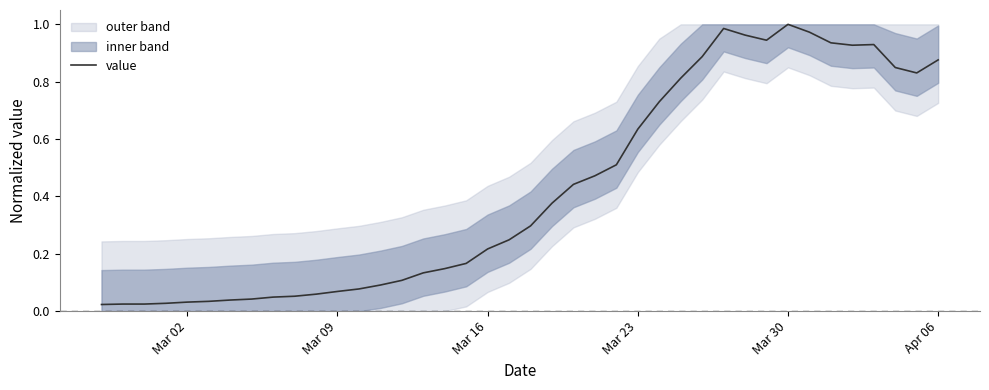

What is the difference between the maximum and minimum values?

1.0